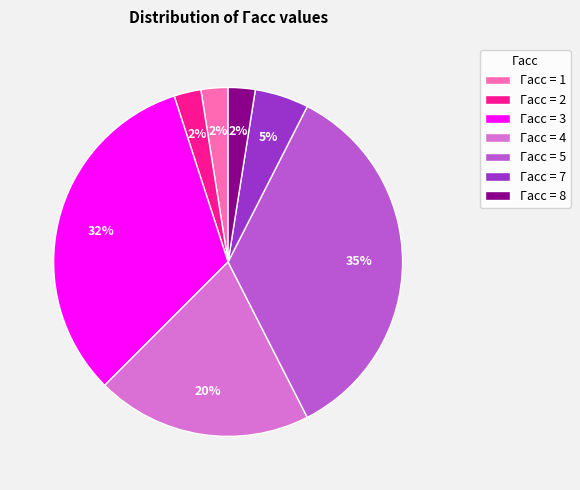

What is the largest slice in the pie chart?

Гасс = 5